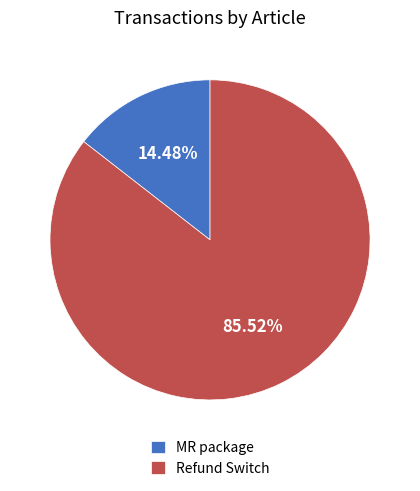

To the nearest percent, what portion does Refund Switch represent?

86%